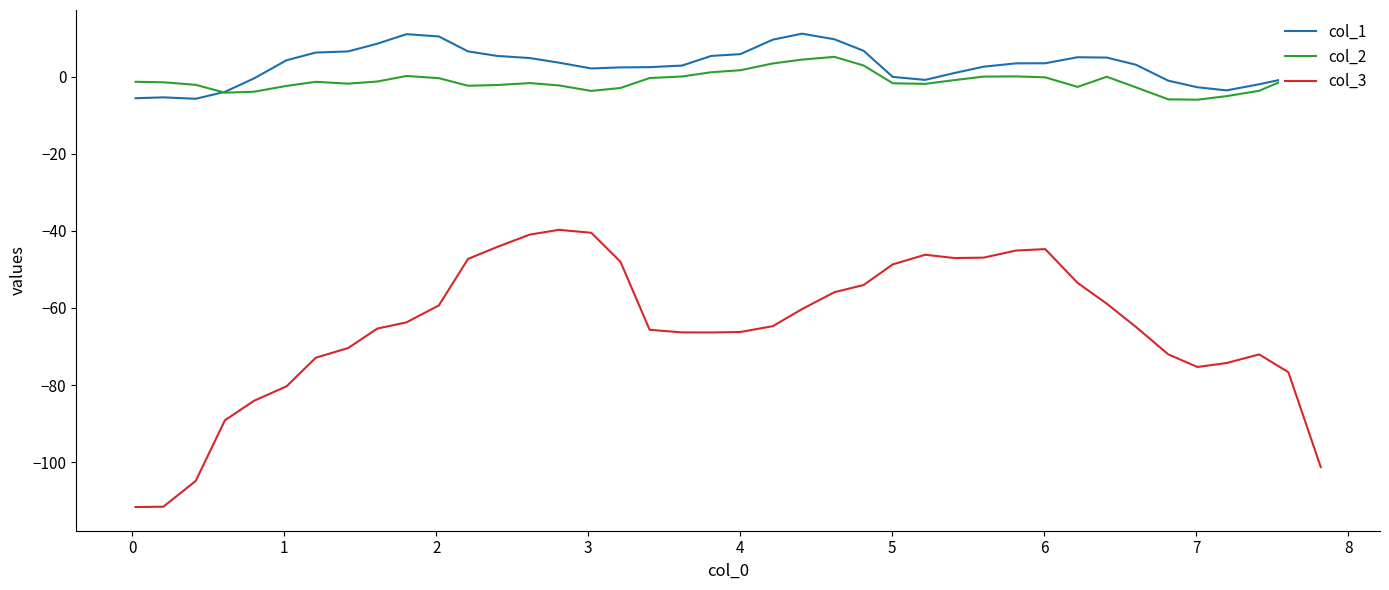

What is the greatest value displayed?

11.2